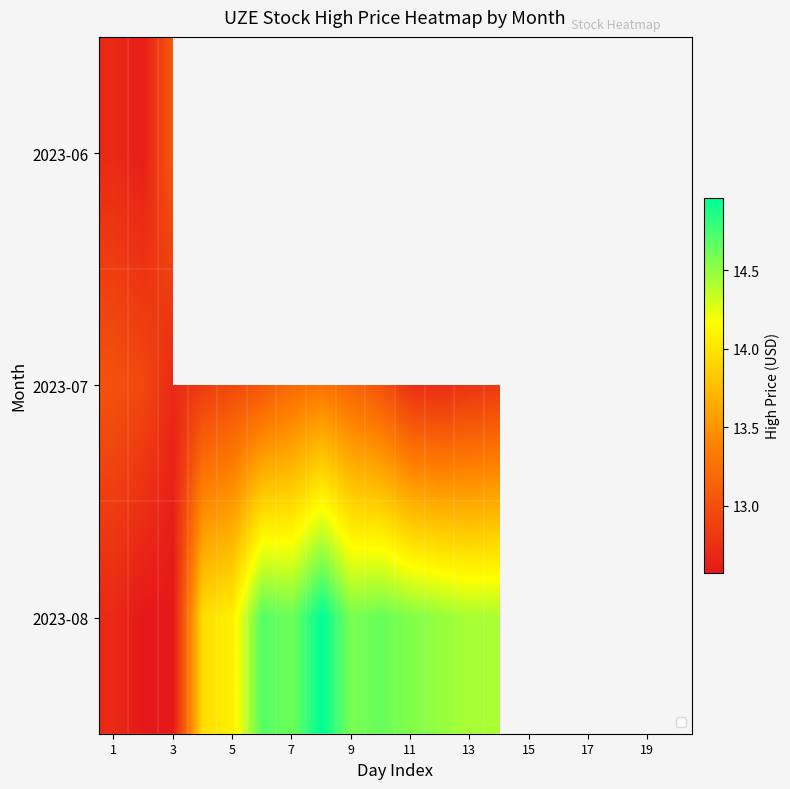

How many values in the 2023-08 series exceed 14?

10